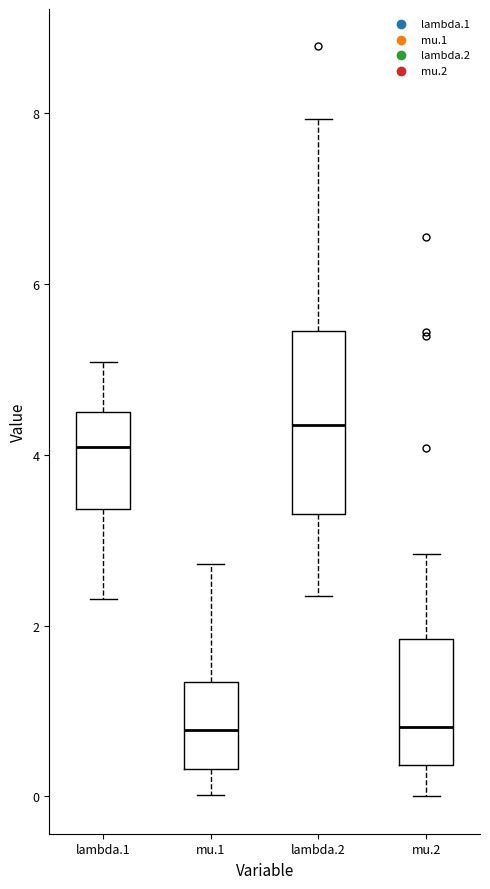

Where does the lower whisker of the box for mu.2 end on the y-axis? The values are not printed on the chart, so give them approximately, as read against the axis.

0.0